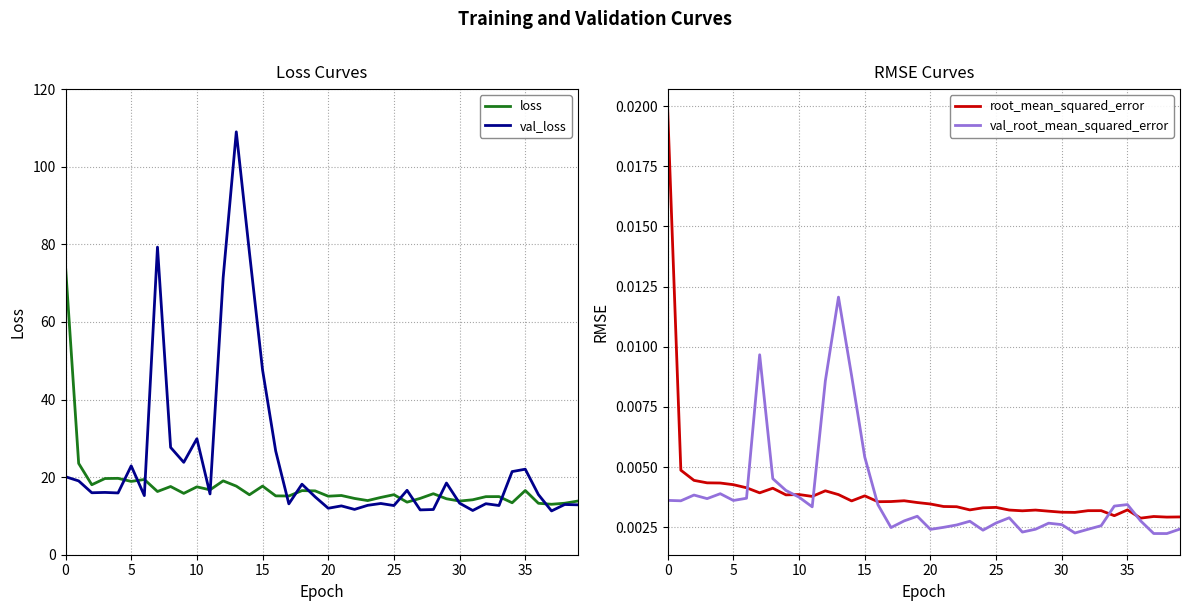

What is the total value across all series at 28?

27.4